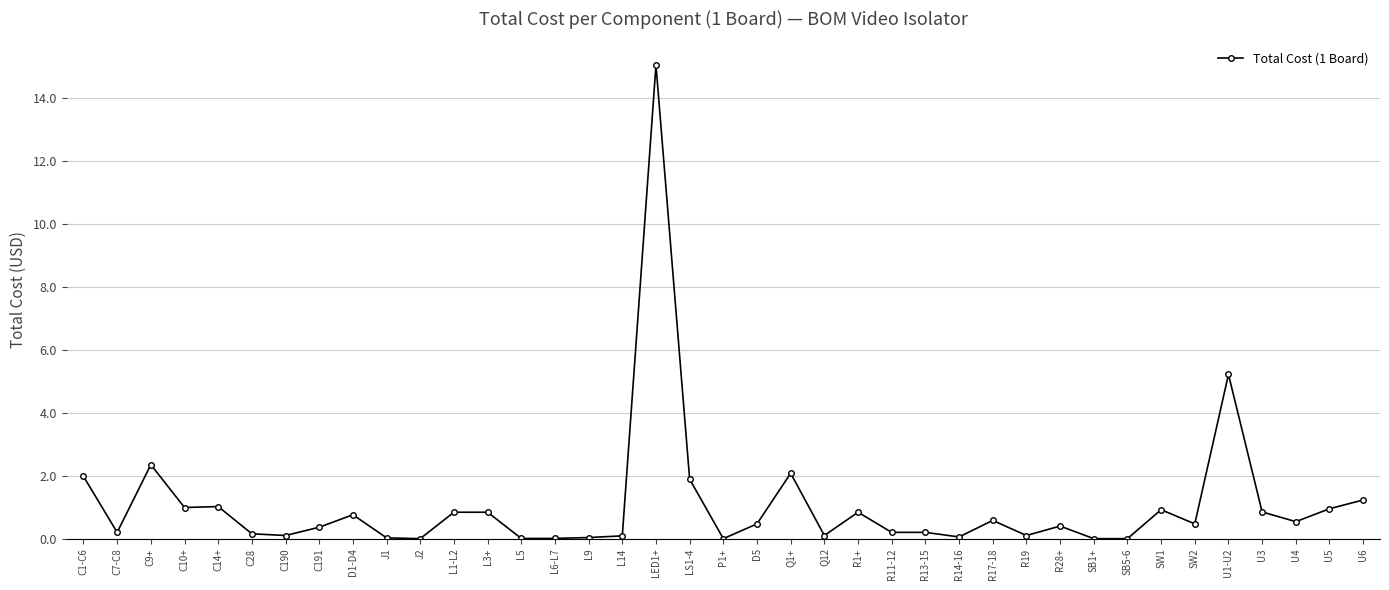

Where is the data nearest to the value 7?

U1-U2